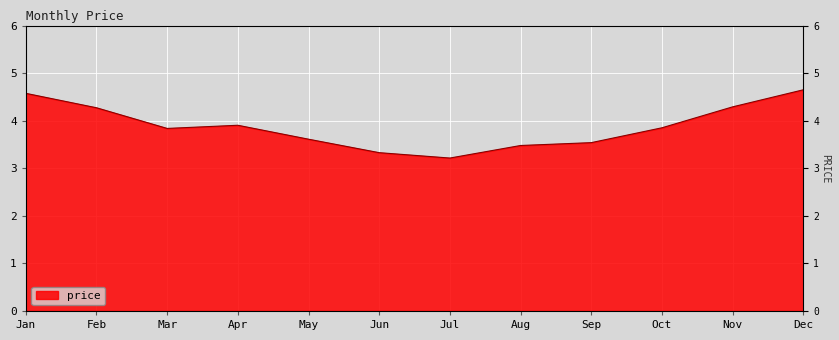

What is the value of the 8th point from the left?

3.5